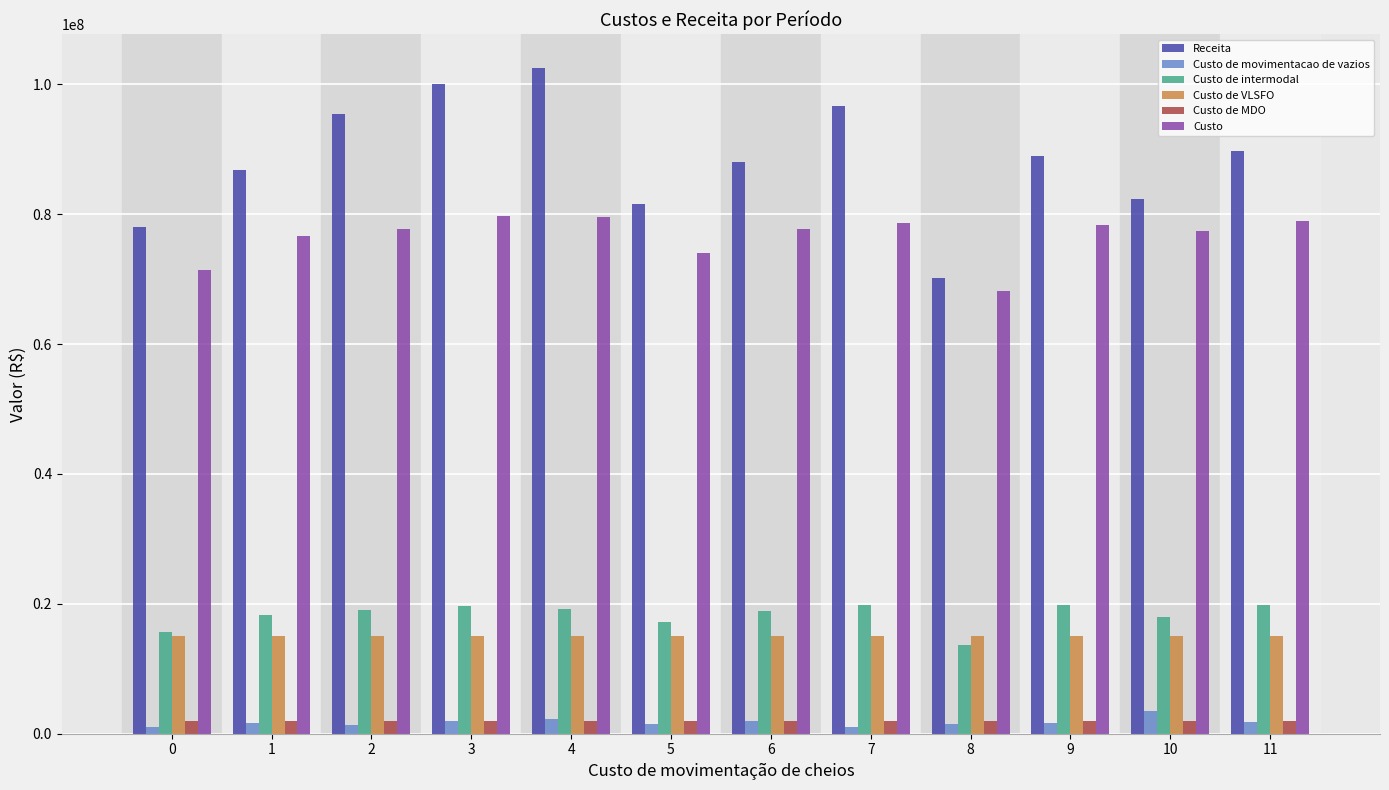

Which series has the largest range (max minus min)?

Receita